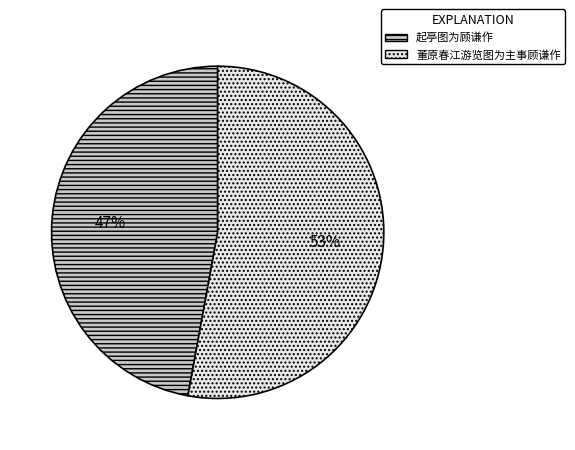

Is there any slice that represents more than half of the pie?

Yes